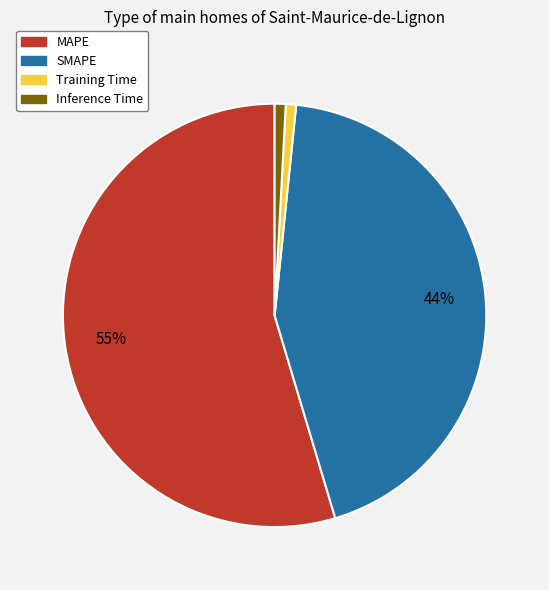

Which has a higher value, Training Time or SMAPE?

SMAPE